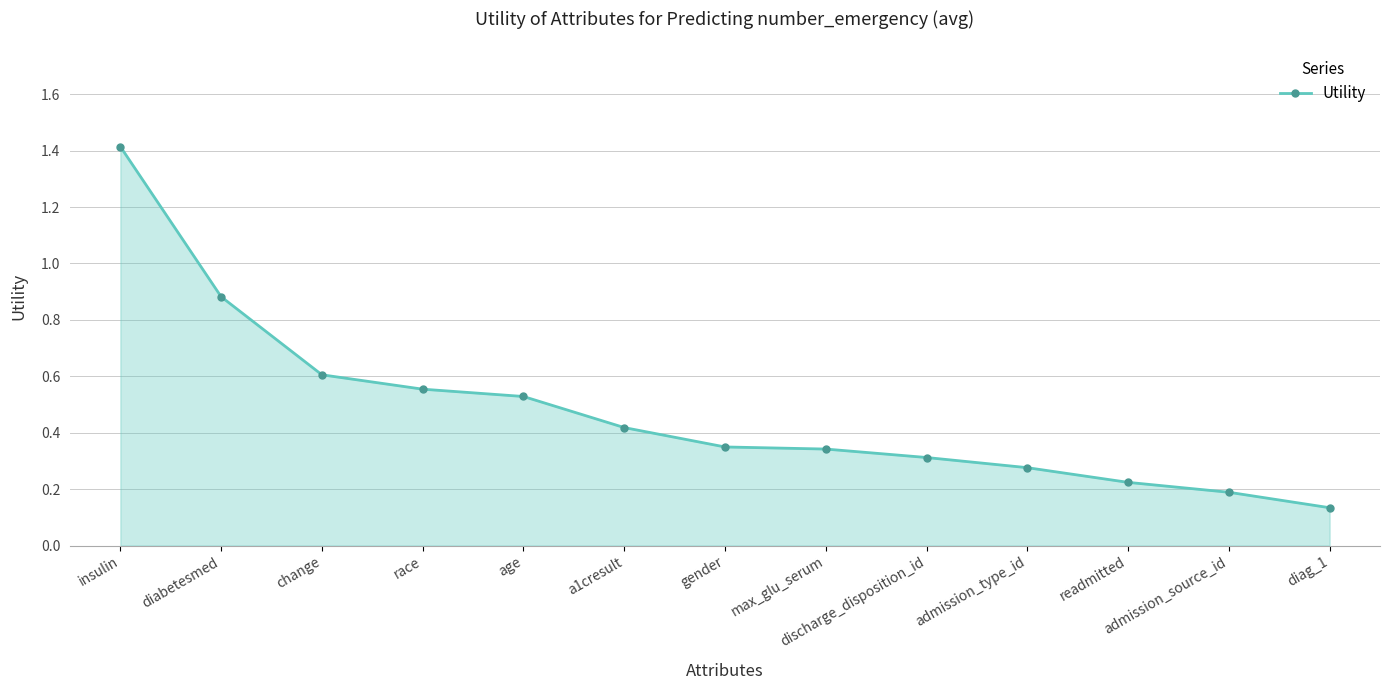

At which category does the chart reach its peak across all series?

insulin